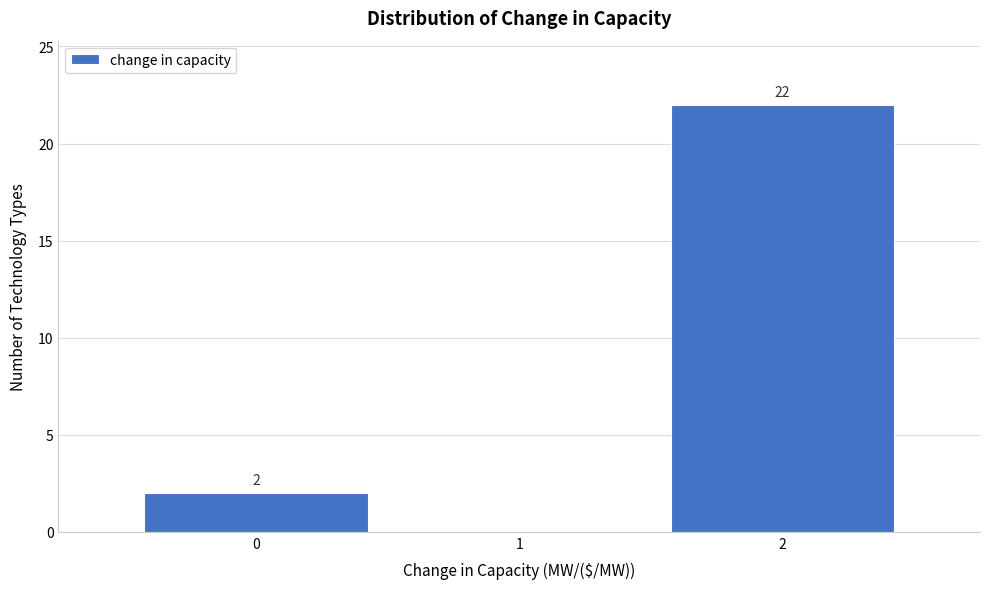

Over which range of the x-axis is the bar tallest?

1.5 to 2.5